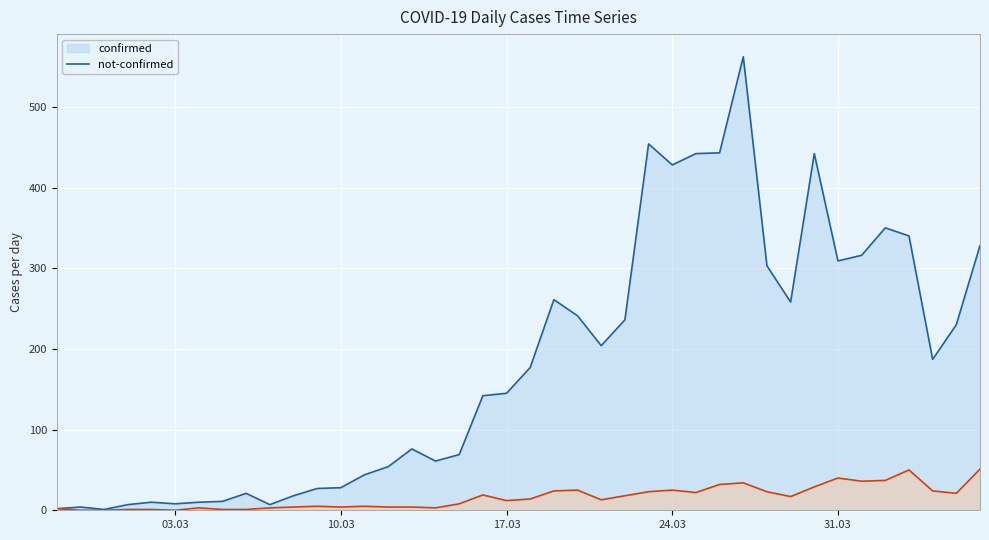

What is the label of the 20th point from the right?

2020-03-18